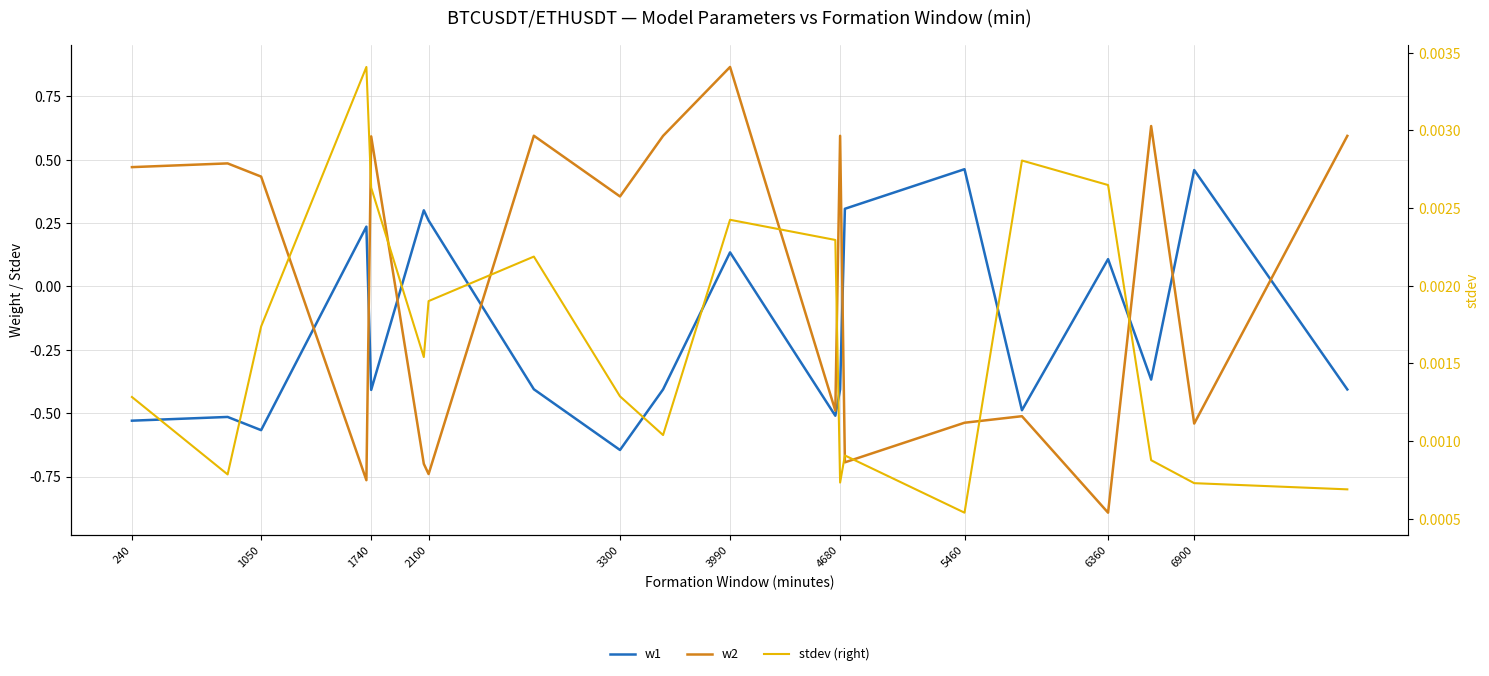

What is the value of the w1 point at the 14th from the left?

0.3